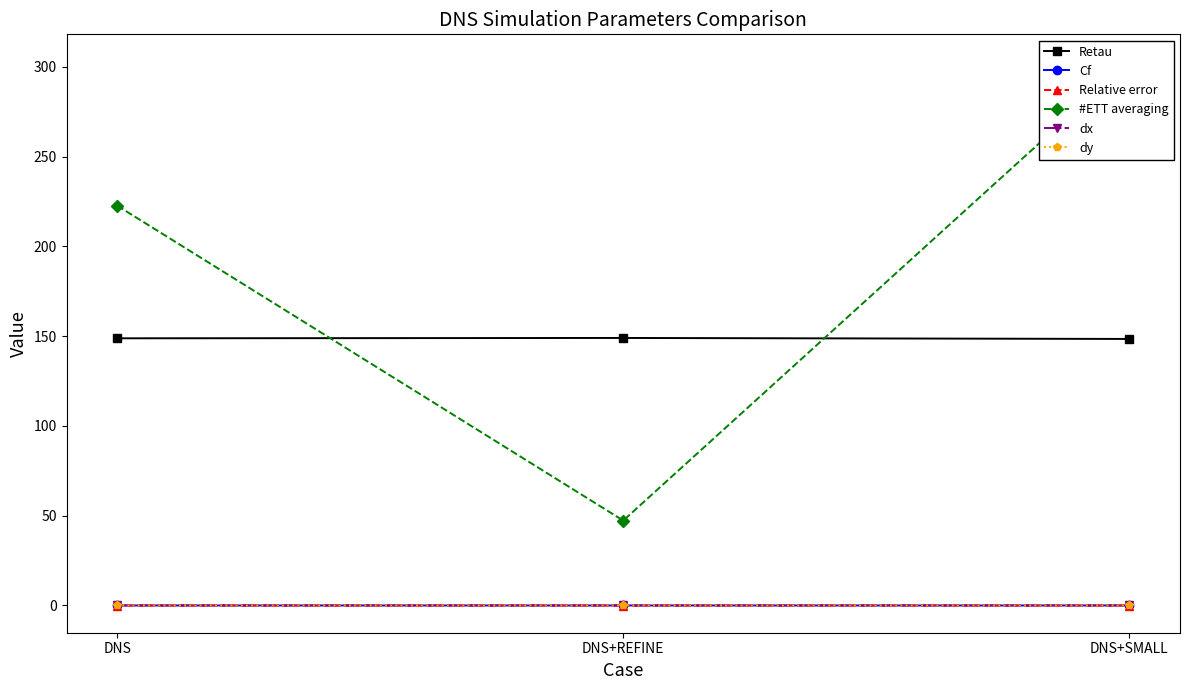

Is this an area chart (filled region under the line)?

No